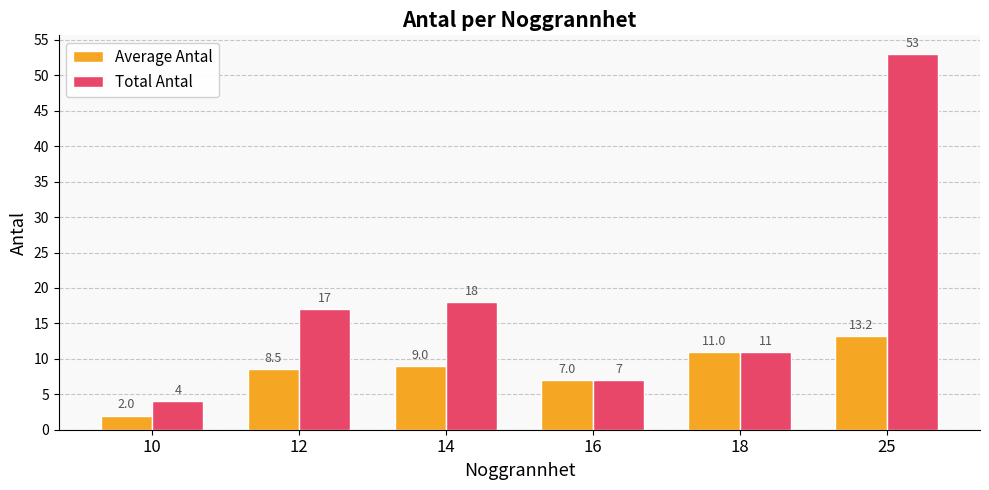

Rank the series by their maximum value, from highest to lowest.

Total Antal, Average Antal